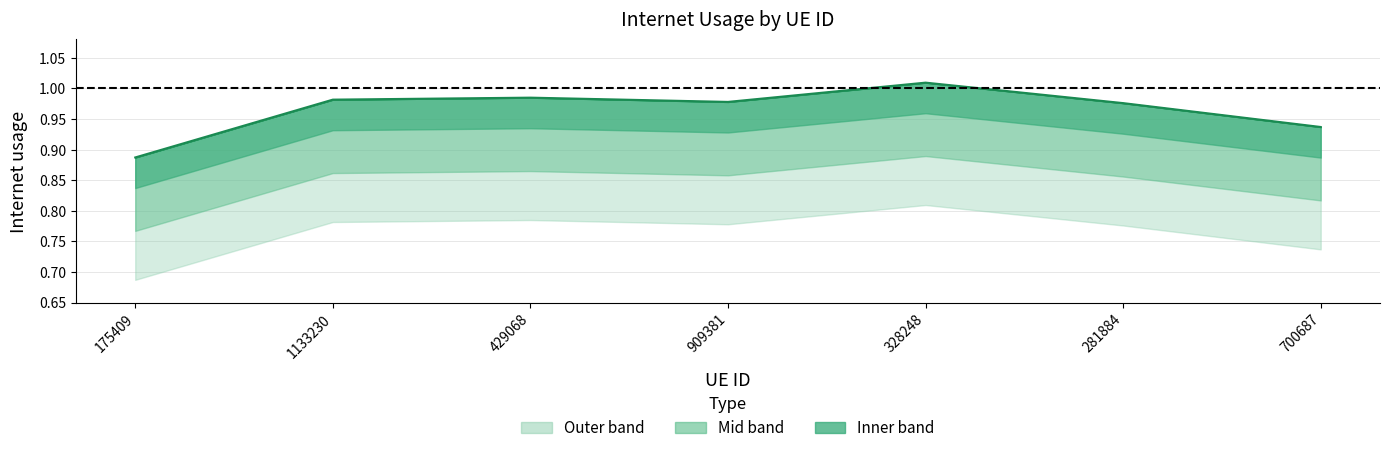

What is the average value?

1.0